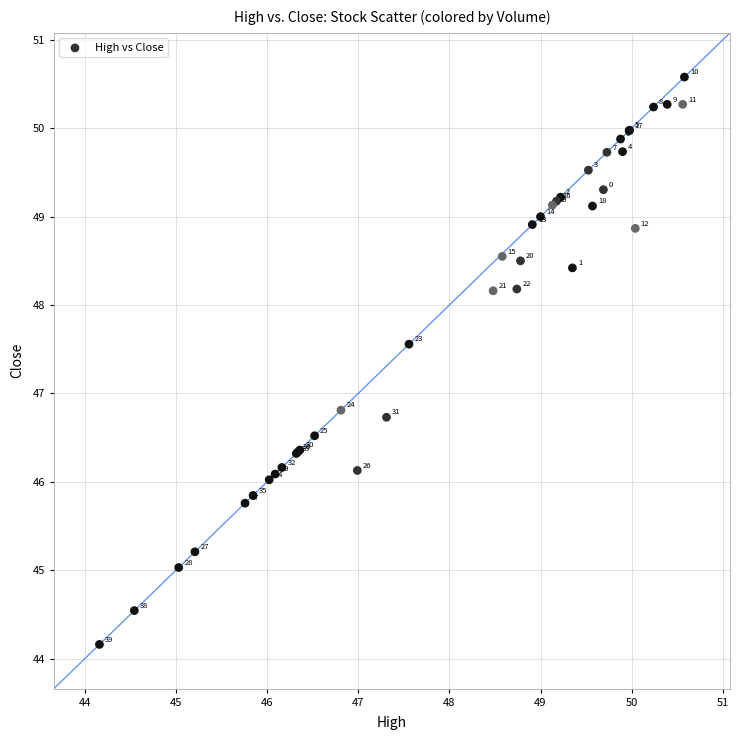

What Y value in the scatter plot is closest to 47?

46.8